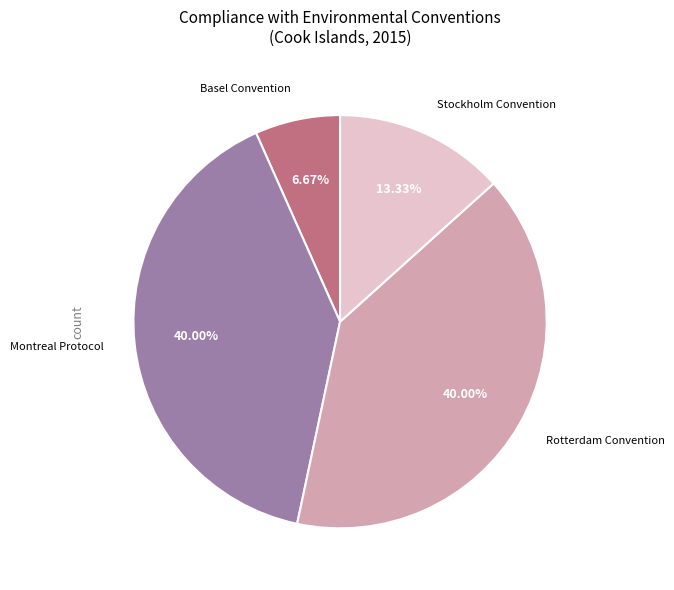

Is there a majority slice in this chart?

No